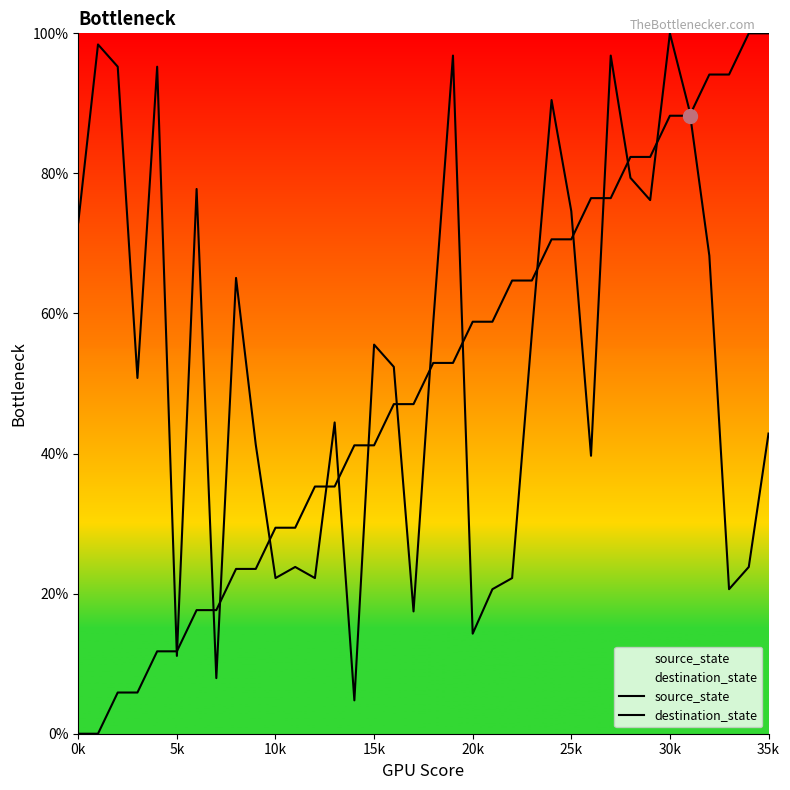

Reading right to left, transcribe all the data shown in this chart.

source_state: 100.0	100.0	94.1	94.1	88.2	88.2	82.4	82.4	76.5	76.5	70.6	70.6	64.7	64.7	58.8	58.8	52.9	52.9	47.1	47.1	41.2	41.2	35.3	35.3	29.4	29.4	23.5	23.5	17.6	17.6	11.8	11.8	5.9	5.9	0.0	0.0
destination_state: 42.9	23.8	20.6	68.3	88.9	100.0	76.2	79.4	96.8	39.7	74.6	90.5	57.1	22.2	20.6	14.3	96.8	58.7	17.5	52.4	55.6	4.8	44.4	22.2	23.8	22.2	41.3	65.1	7.9	77.8	11.1	95.2	50.8	95.2	98.4	73.0